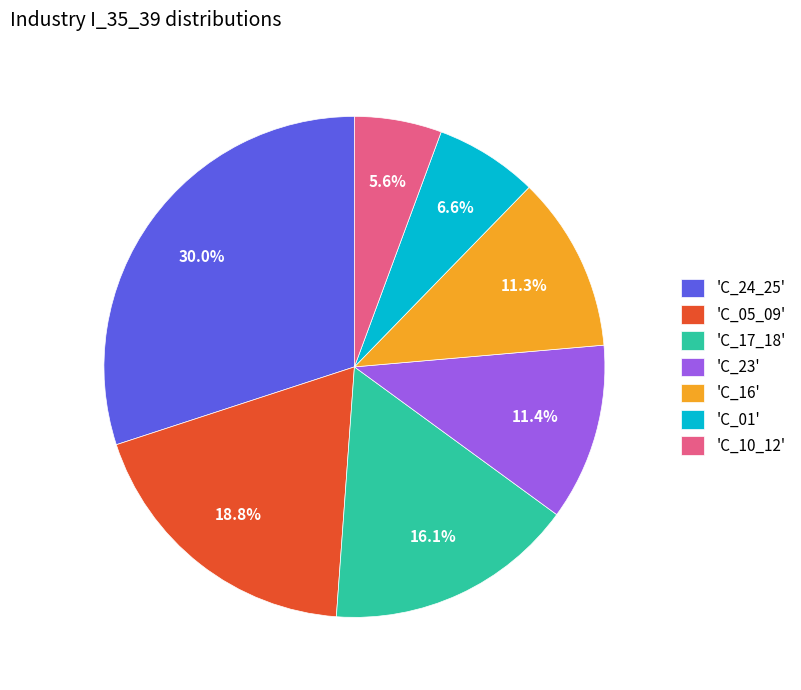

What is the ratio of the value at 'C_16' to the value at 'C_05_09'?

0.6